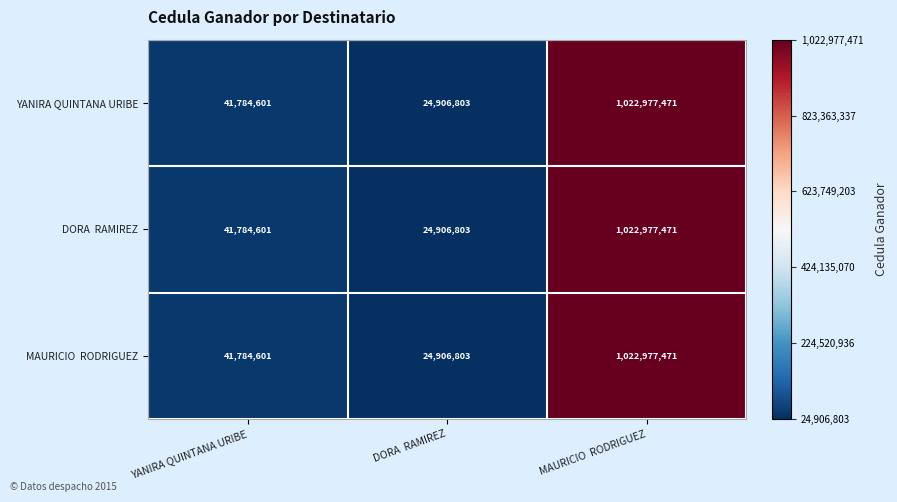

What is the total value across all series at YANIRA QUINTANA URIBE?

125353803